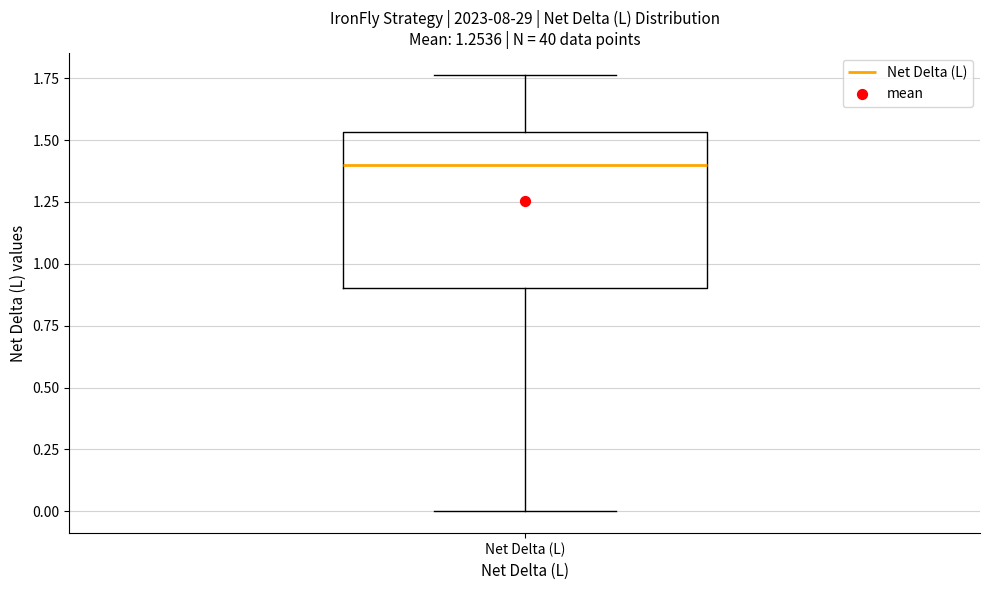

Read this box plot against the y-axis: the position of the median line, the range covered by the box, and the ends of both whiskers. The values are not printed on the chart, so give them approximately, as read against the axis.

median 1.40, box 0.90 to 1.55, whiskers 0.00 to 1.75